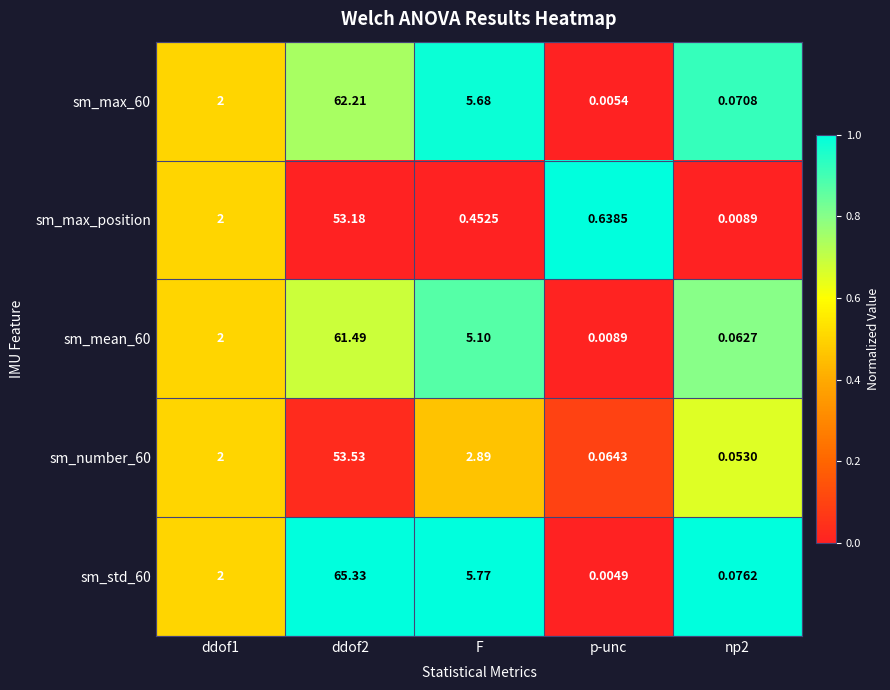

At which category does the chart reach its minimum across all series?

p-unc